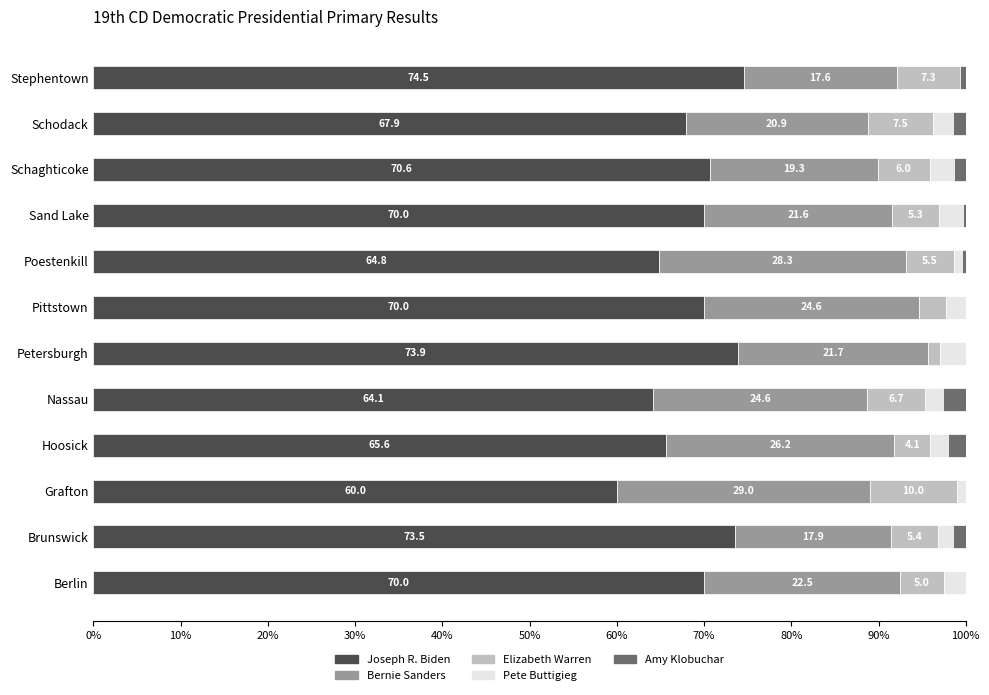

Which category has the highest value in the Joseph R. Biden series?

Stephentown